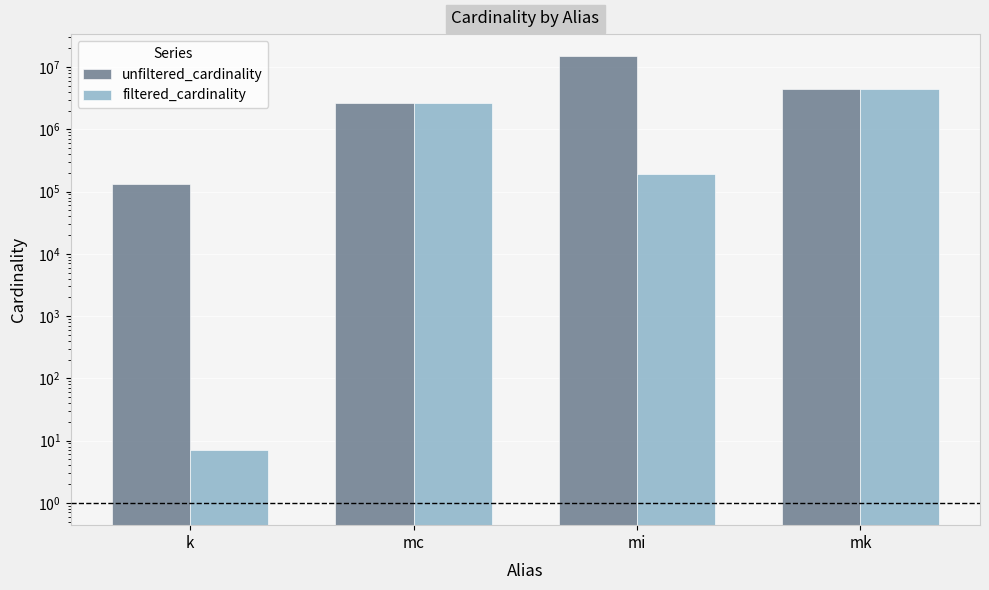

How many bars are there in total?

8